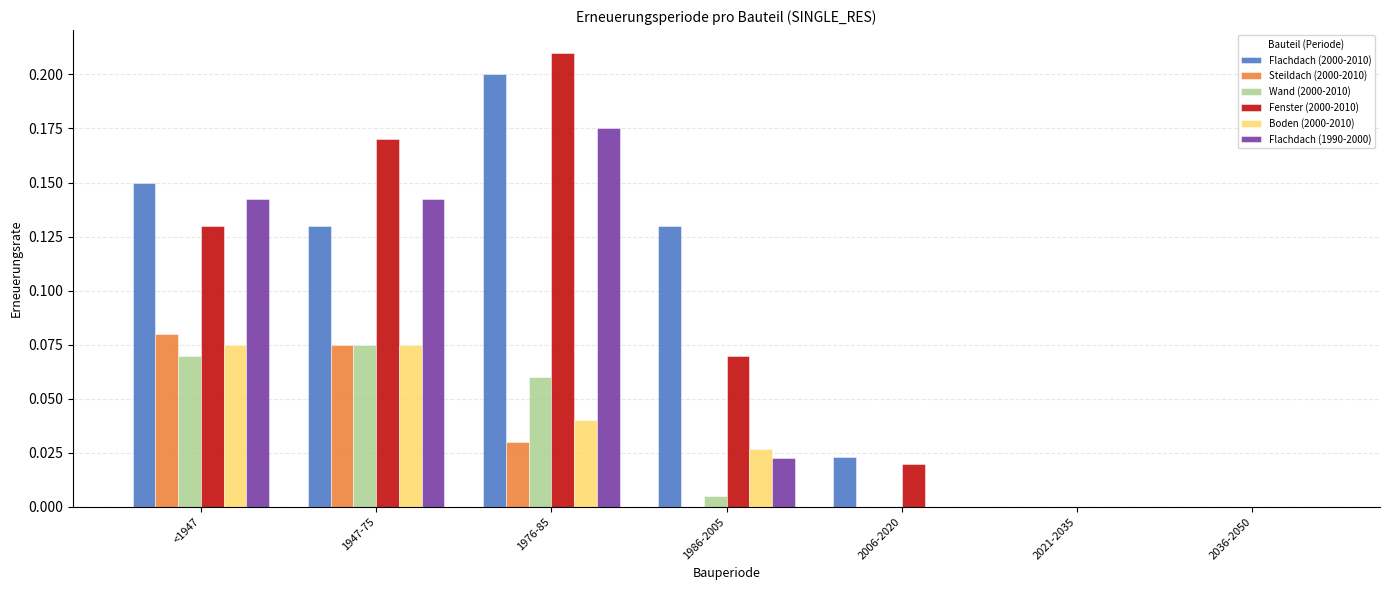

What are all the series names shown in the legend?

Flachdach (2000-2010), Steildach (2000-2010), Wand (2000-2010), Fenster (2000-2010), Boden (2000-2010), Flachdach (1990-2000)